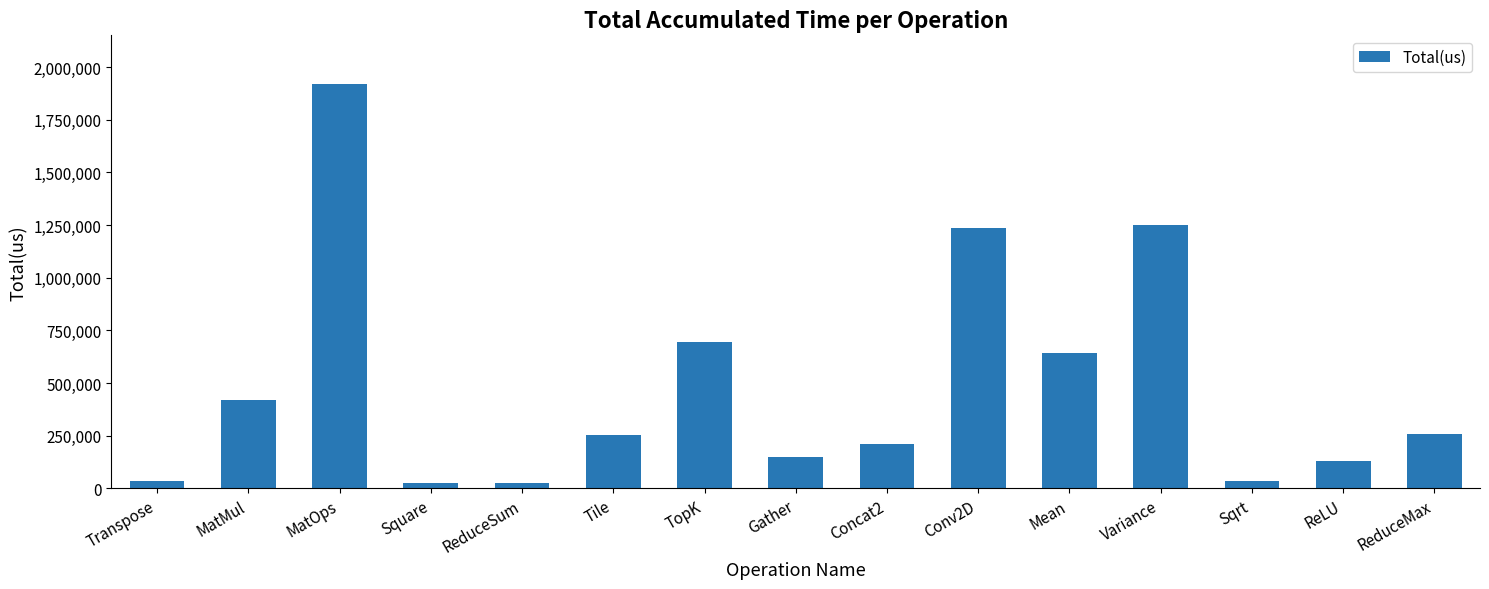

How many distinct data groups are displayed?

1